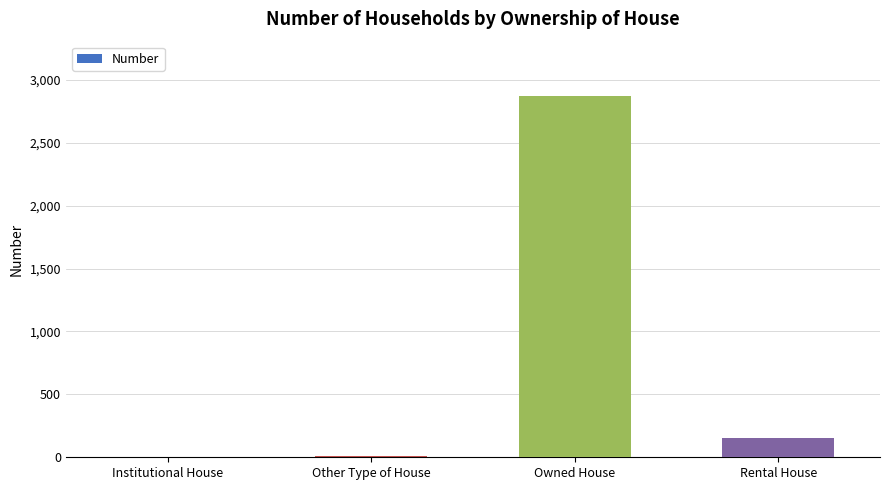

What is the greatest value displayed?

2873